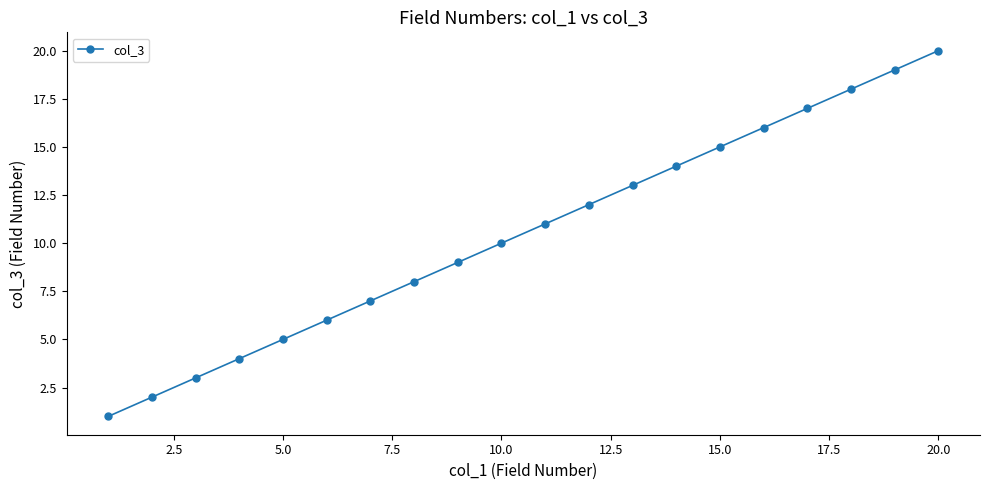

What is the difference between the maximum and second lowest values?

18